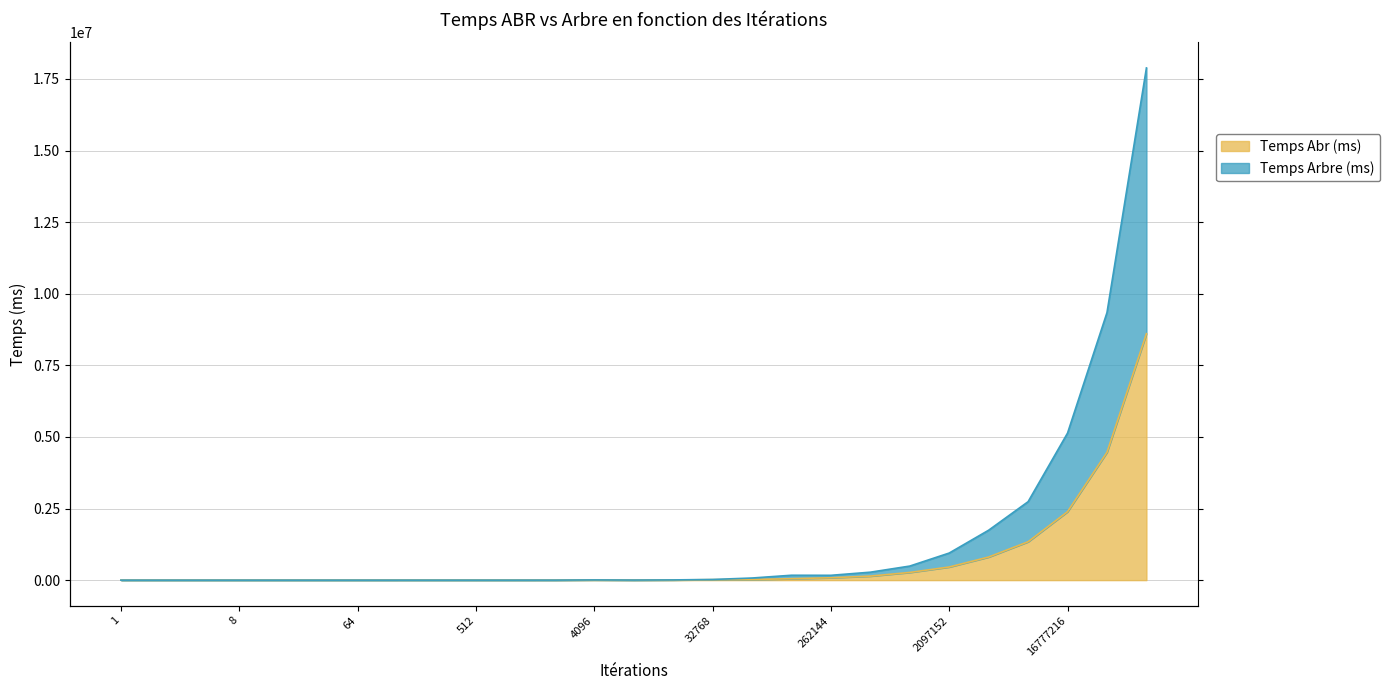

True or false: Temps Arbre (ms) and Temps Abr (ms) intersect in this chart.

False